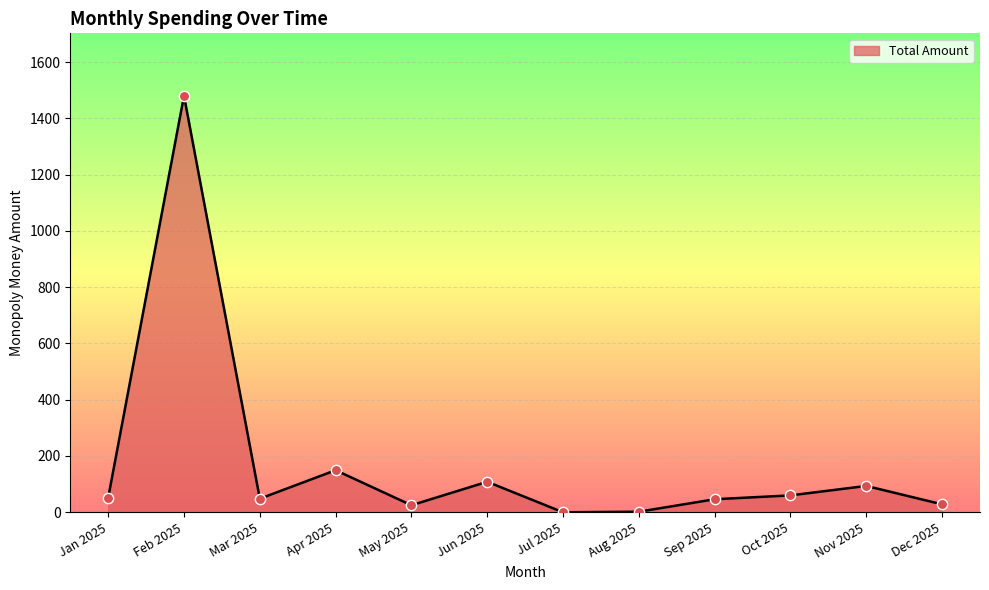

What is the ratio of the value at Jun 2025 to the value at Nov 2025?

1.2